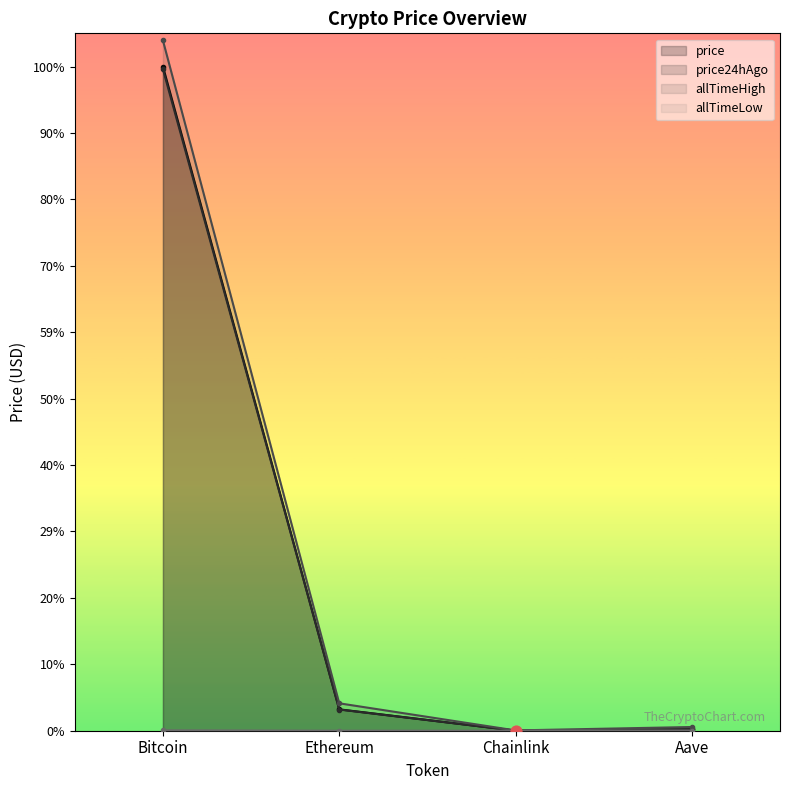

Is the value of price24hAgo at Chainlink greater than the value of price at Bitcoin?

No